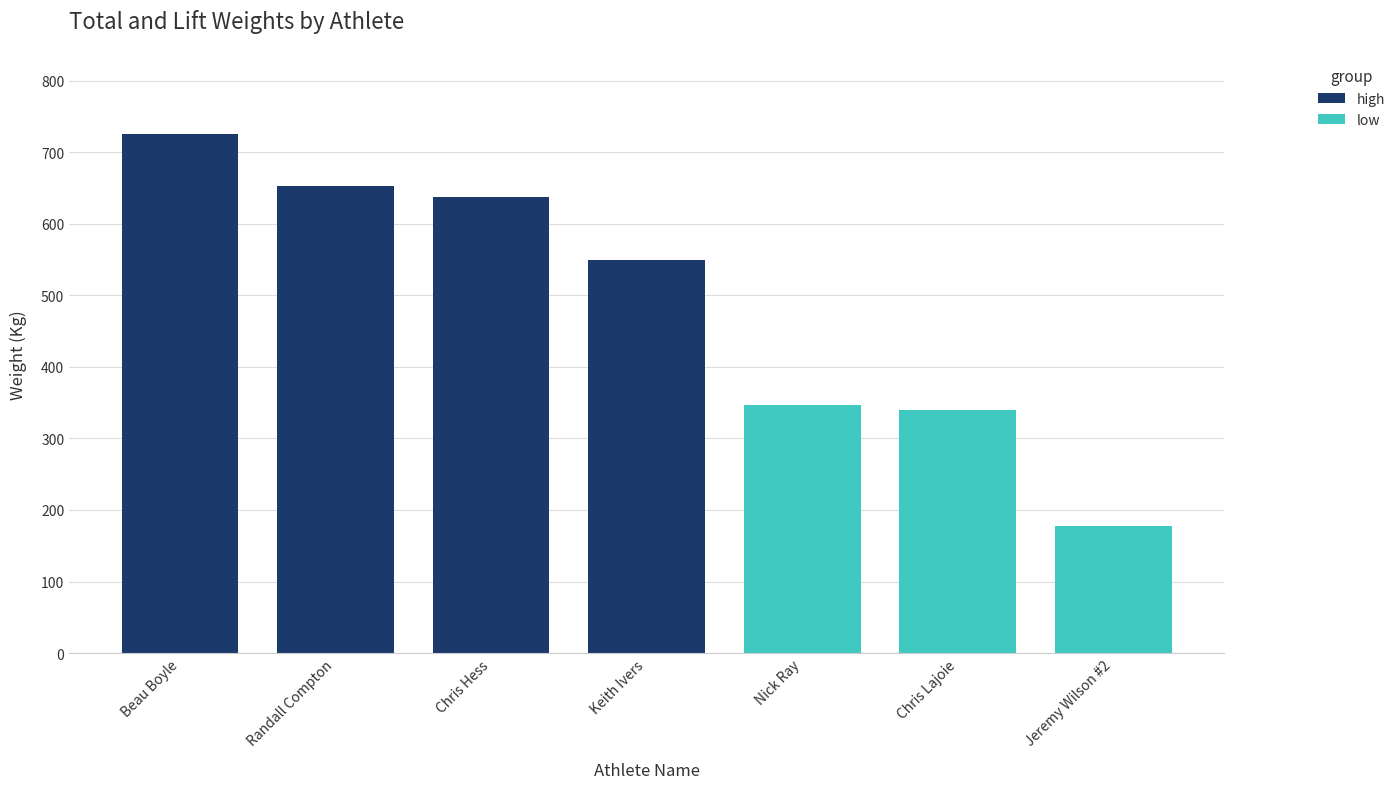

What is the difference between the maximum and minimum values in the TotalKg series?

548.9